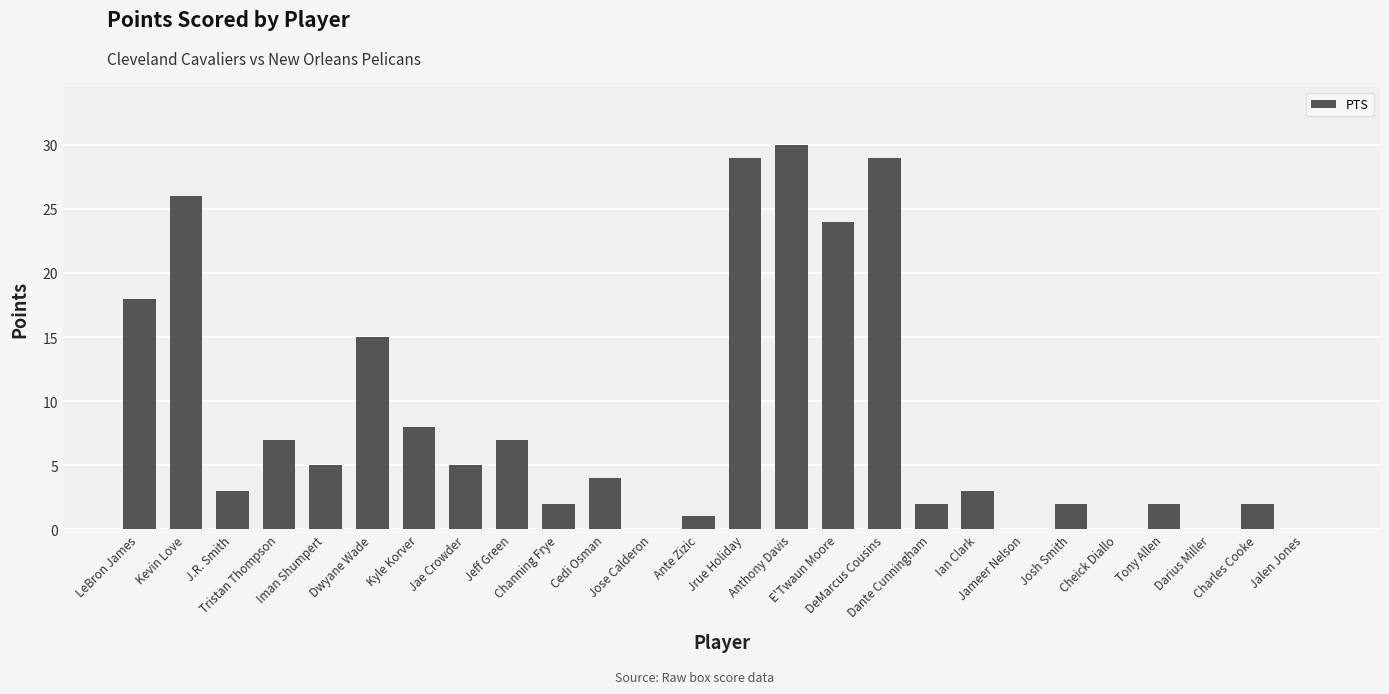

What is the sum of all values?

224